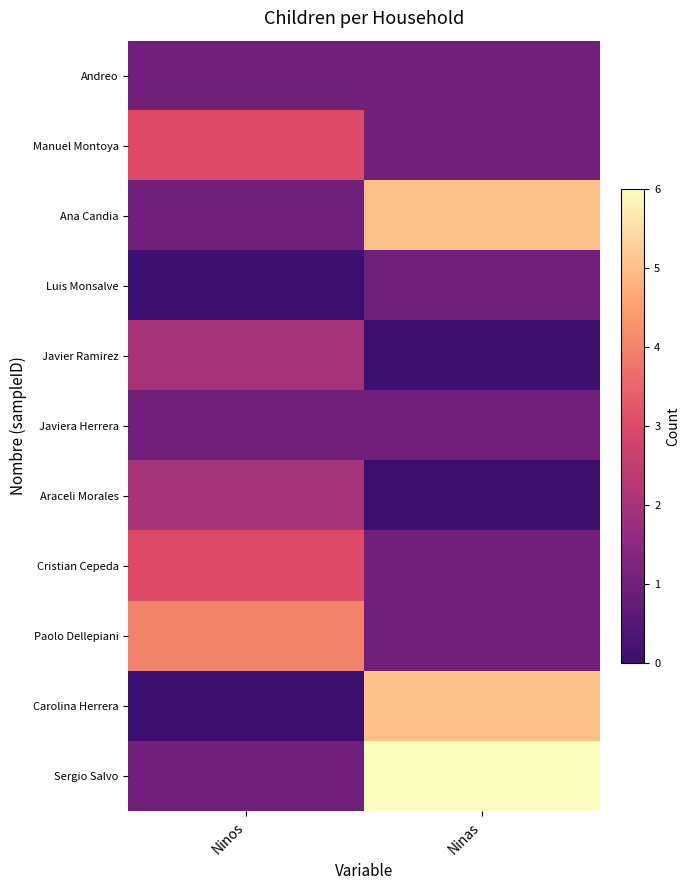

Reading left to right, extract all data points from this chart.

Andreo: Ninos=1	Ninas=1
Manuel Montoya: Ninos=3	Ninas=1
Ana Candia: Ninos=1	Ninas=5
Luis Monsalve: Ninos=0	Ninas=1
Javier Ramirez: Ninos=2	Ninas=0
Javiera Herrera: Ninos=1	Ninas=1
Araceli Morales: Ninos=2	Ninas=0
Cristian Cepeda: Ninos=3	Ninas=1
Paolo Dellepiani: Ninos=4	Ninas=1
Carolina Herrera: Ninos=0	Ninas=5
Sergio Salvo: Ninos=1	Ninas=6